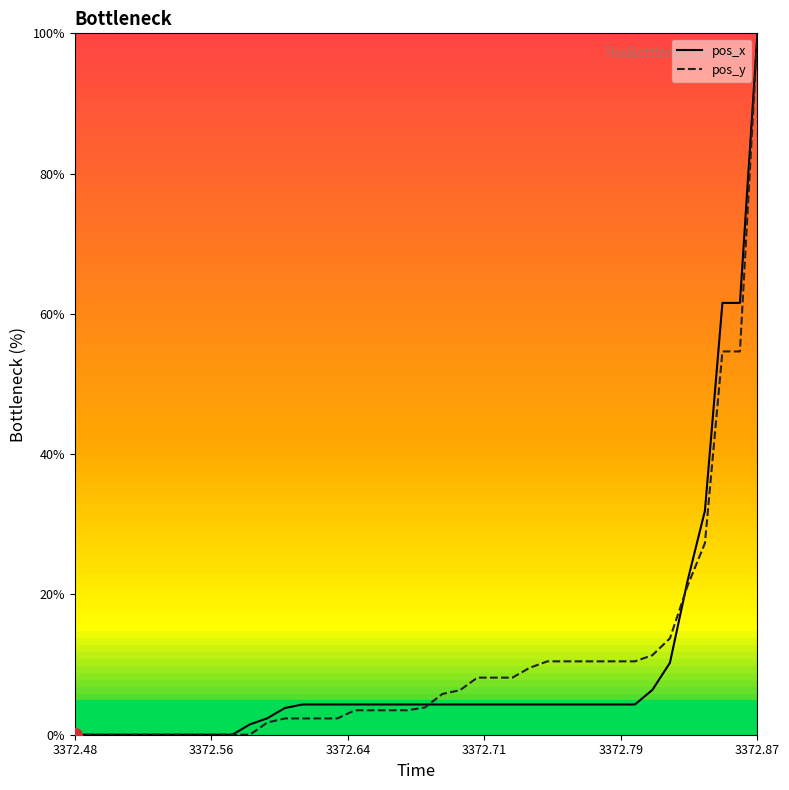

What is the average value of the pos_y series?

10.5